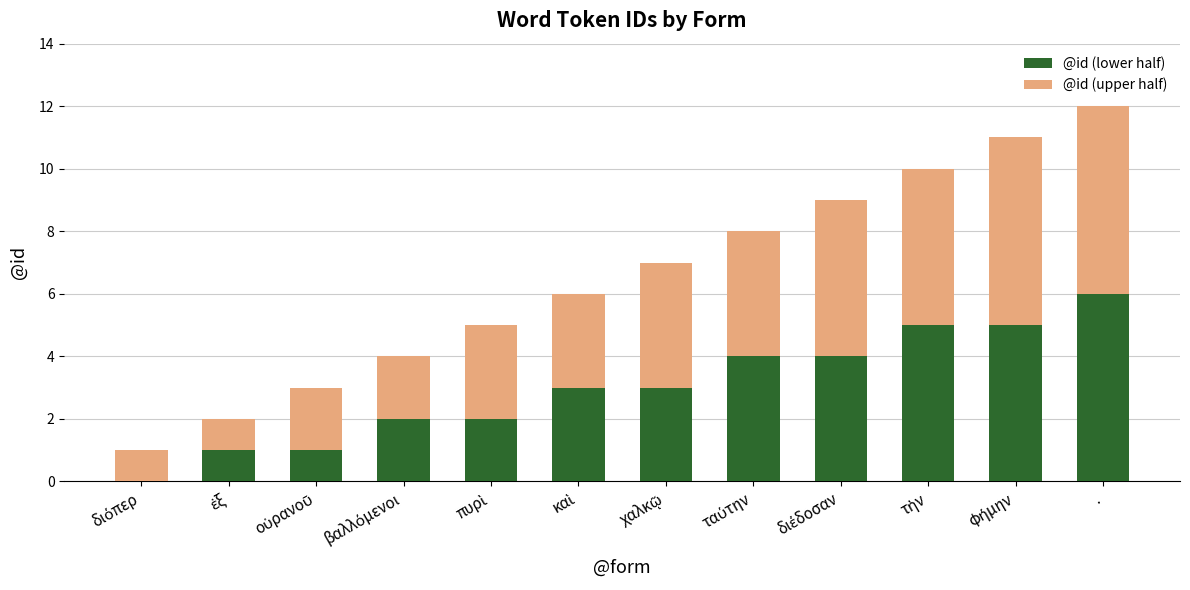

What is the sum of all @id (lower half) values?

36